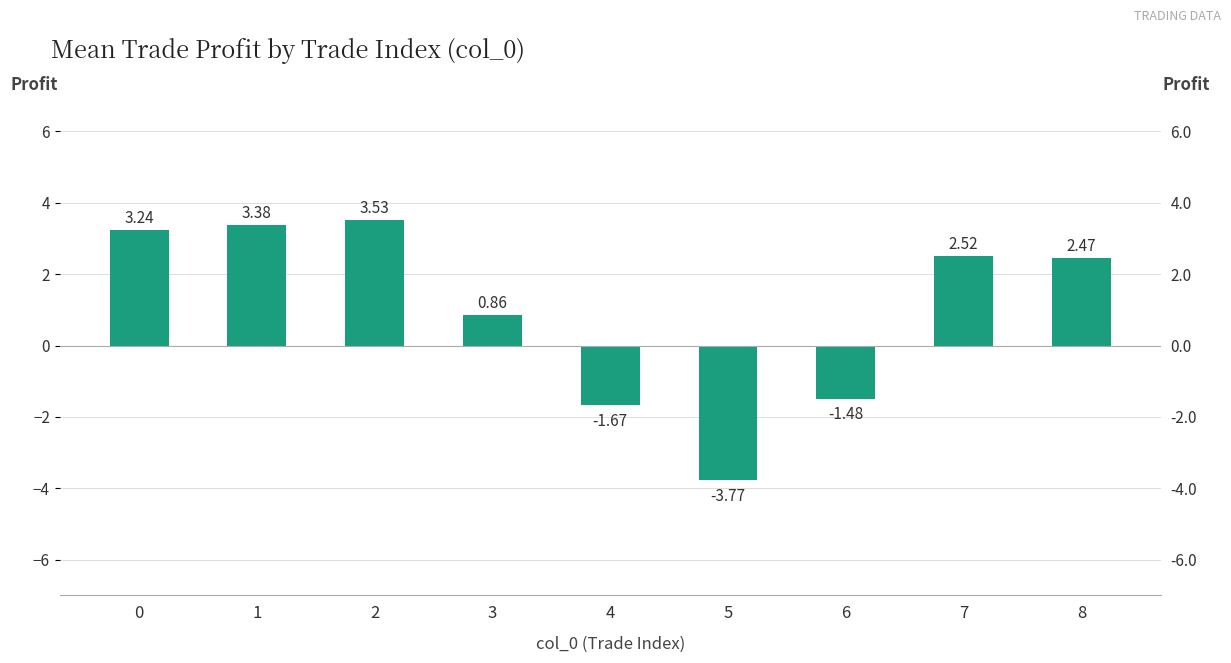

The value at 7 is 3.9. True or false?

False